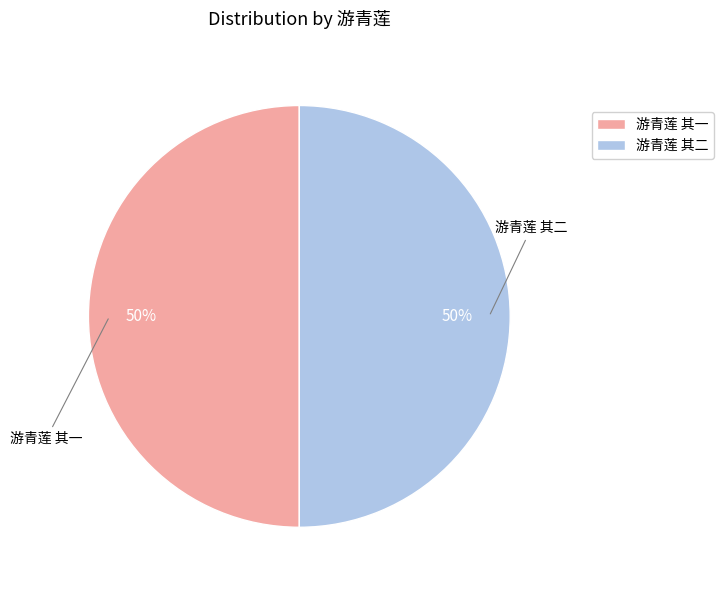

To the nearest percent, what percentage of the pie is 游青莲 其一?

50%